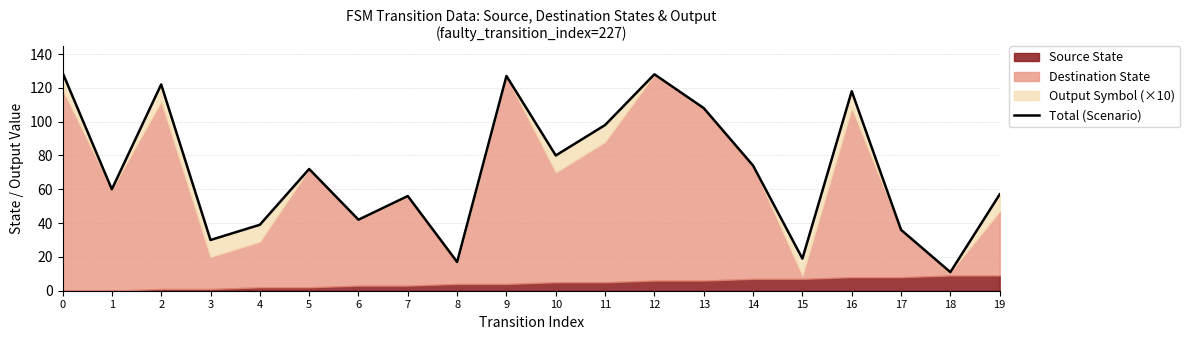

Between 7 and 17, which is larger?

7